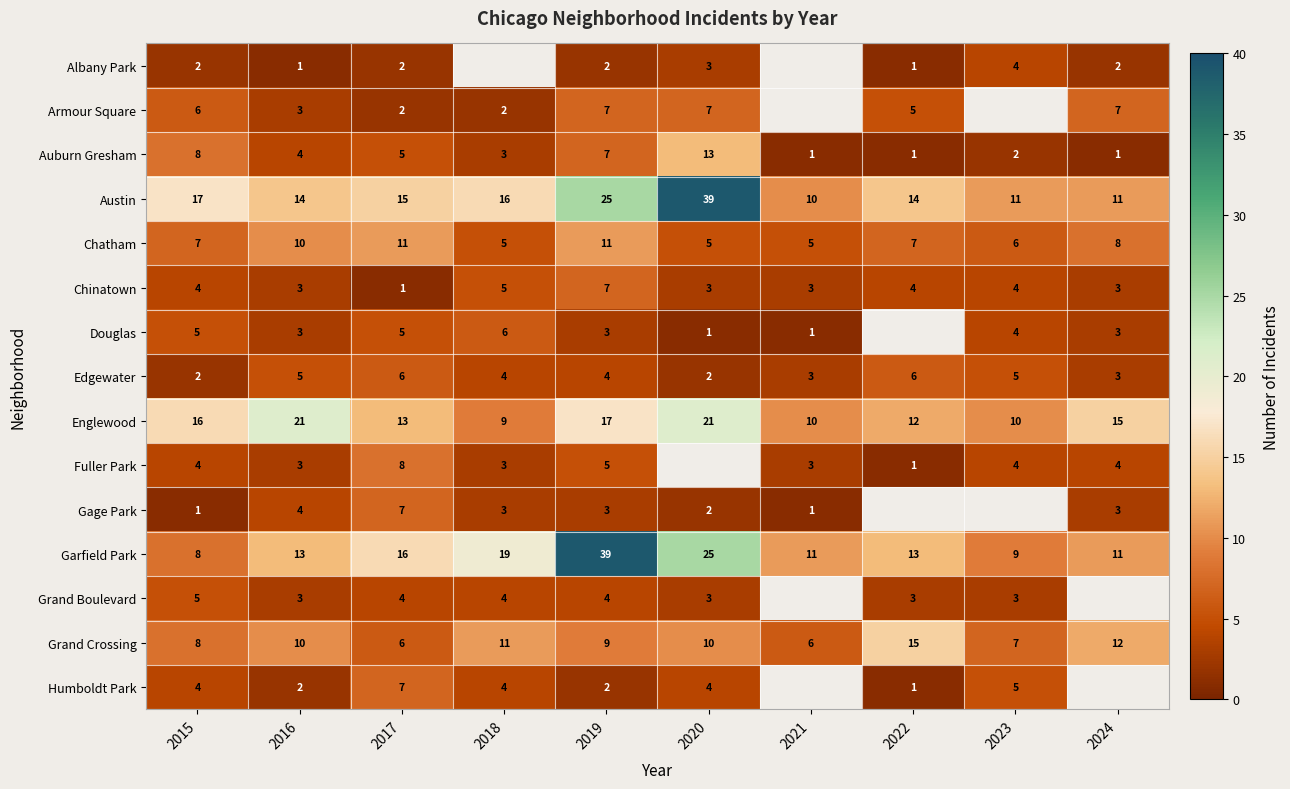

What is the maximum value for Chatham?

11